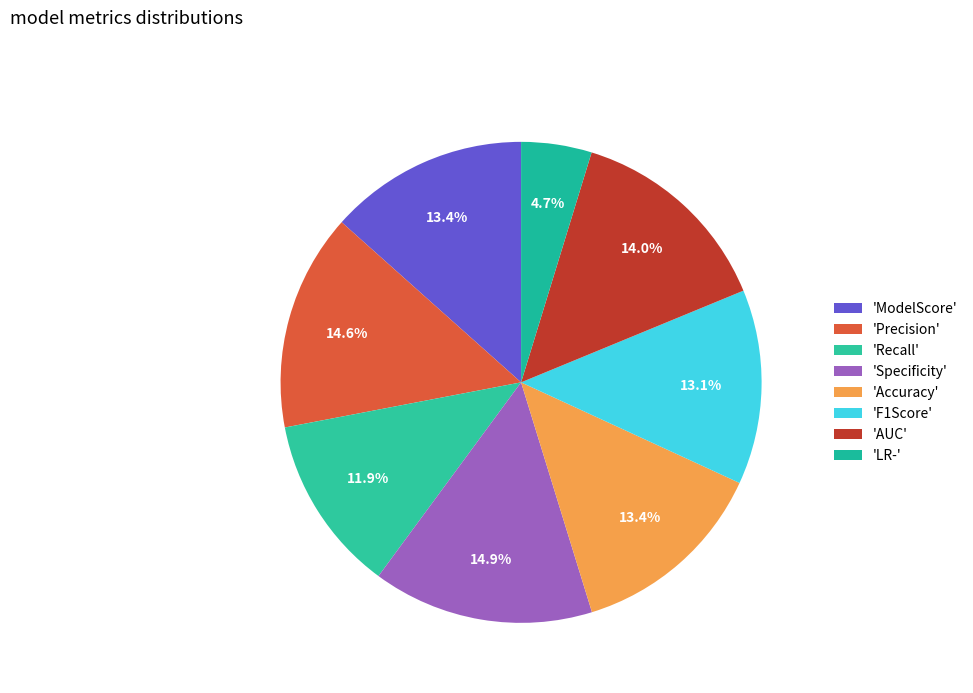

How many slices are in this pie chart?

8